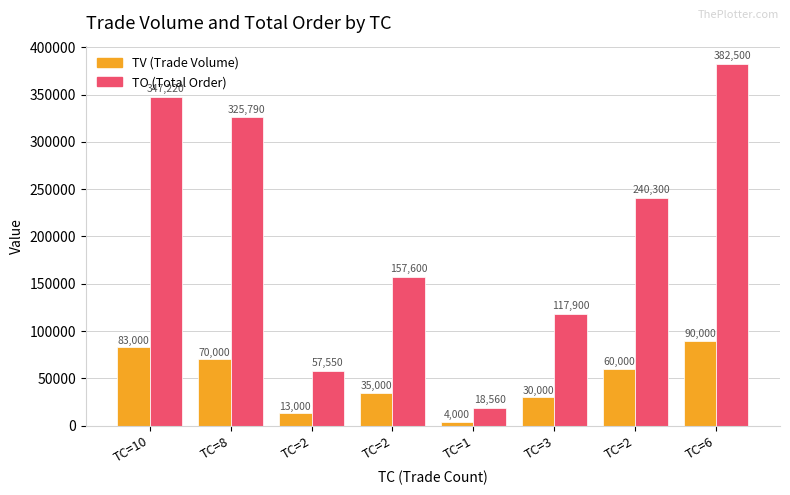

At which label does TO (Total Order) first exceed 240300?

TC=10